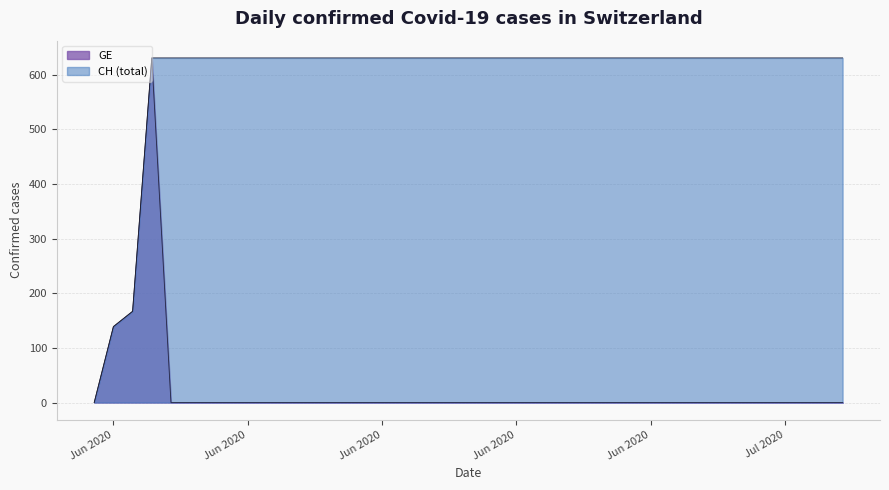

Approximately how many times larger is the value at 2020-06-28 compared to 2020-06-11?

1.0